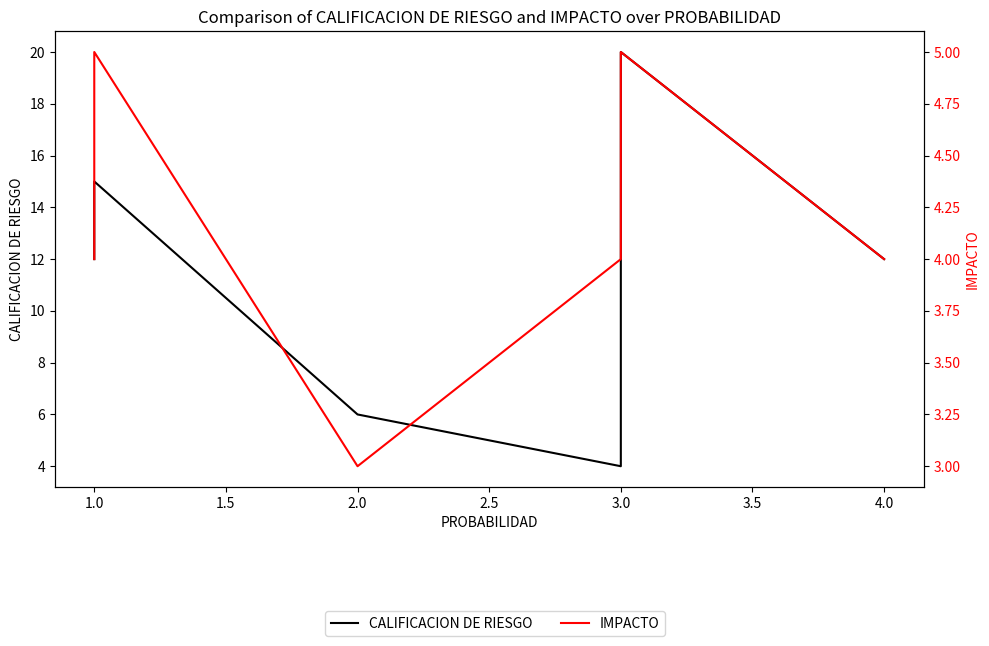

What is the maximum value shown in the chart?

20